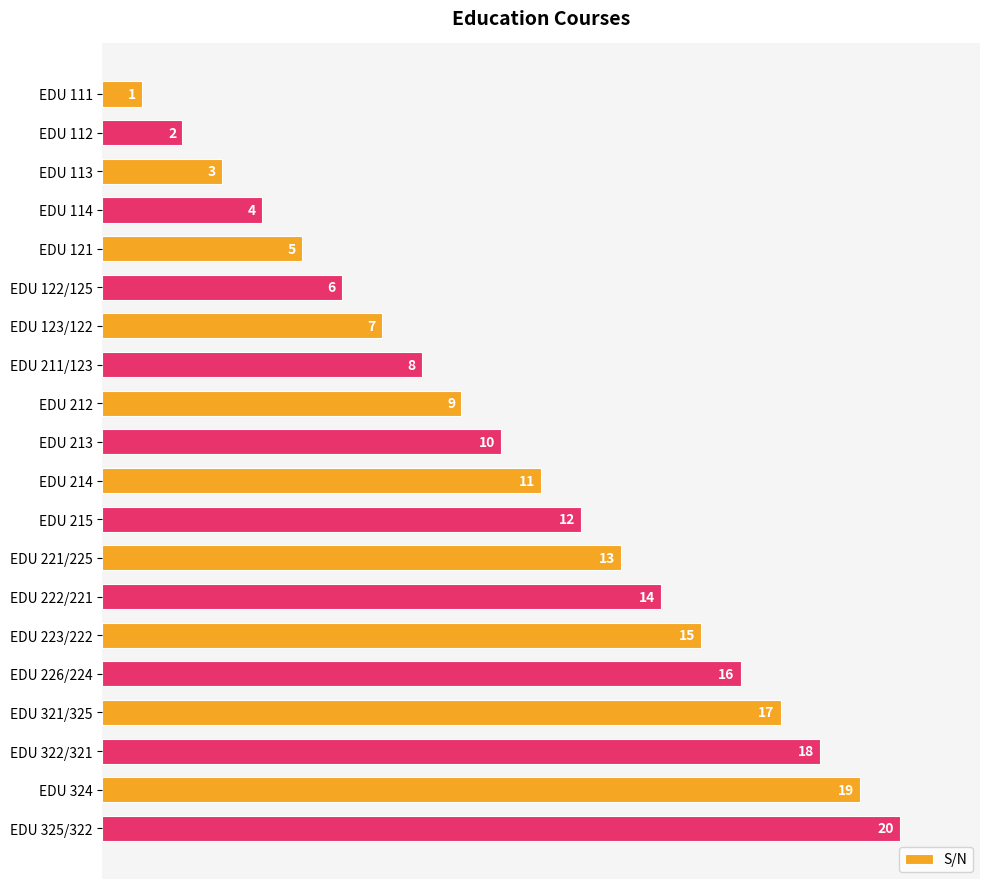

At which category does the chart reach its peak across all series?

EDU 325/322